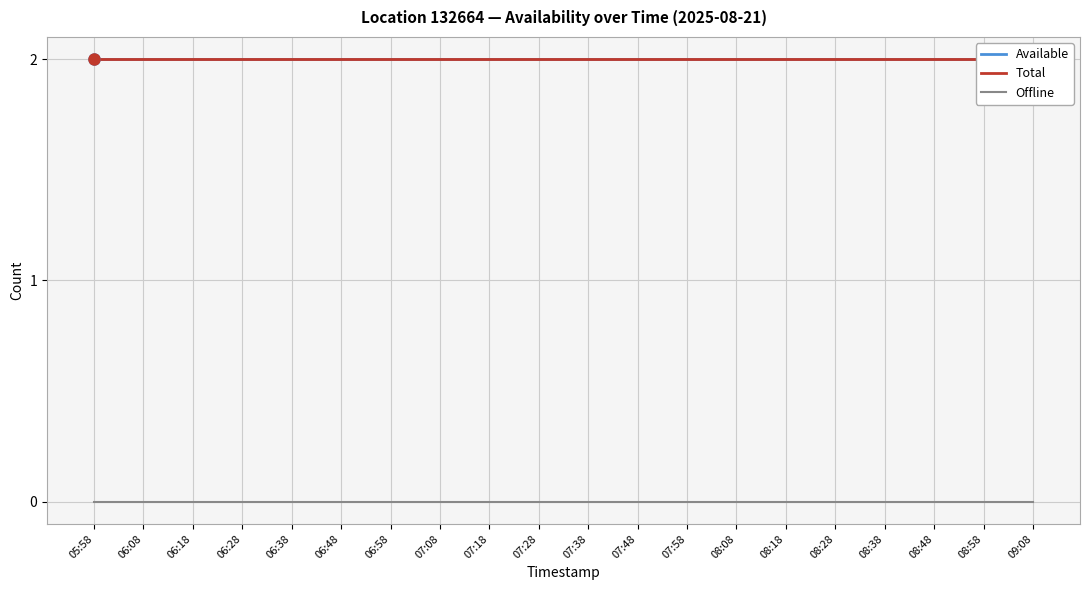

What is the label of the 5th point from the right?

08:28